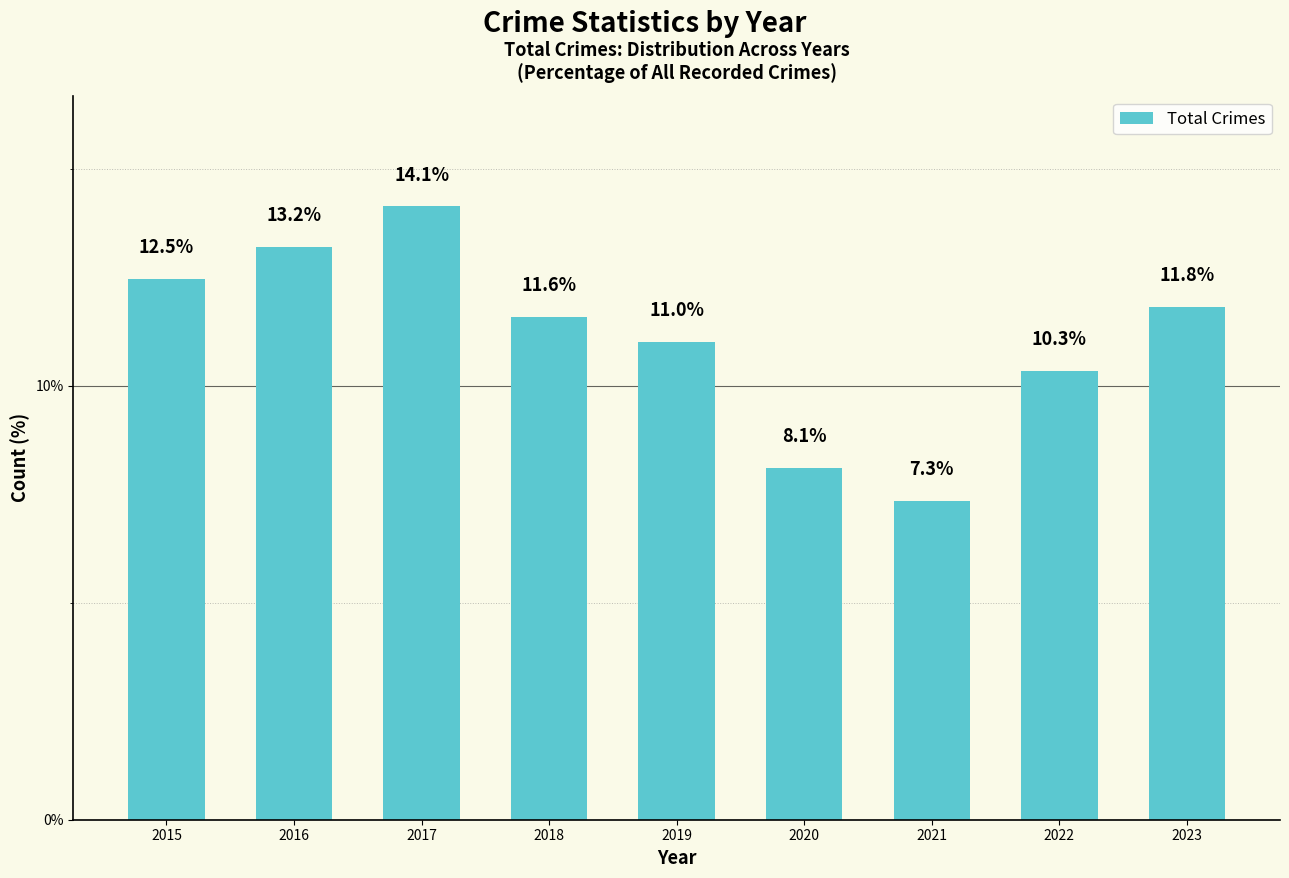

What is the change in value from 2020 to 2022?

+2.2